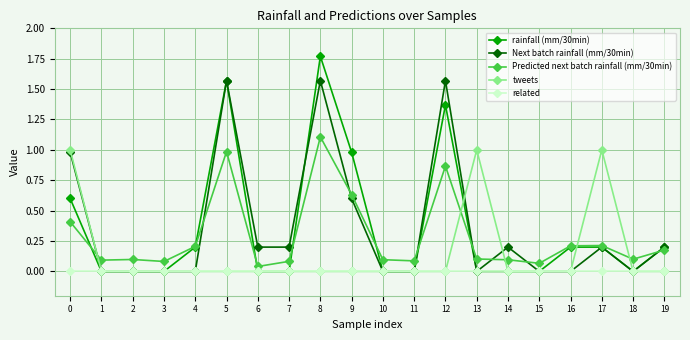

What is the approximate value of Predicted next batch rainfall (mm/30min) at 8?

1.1